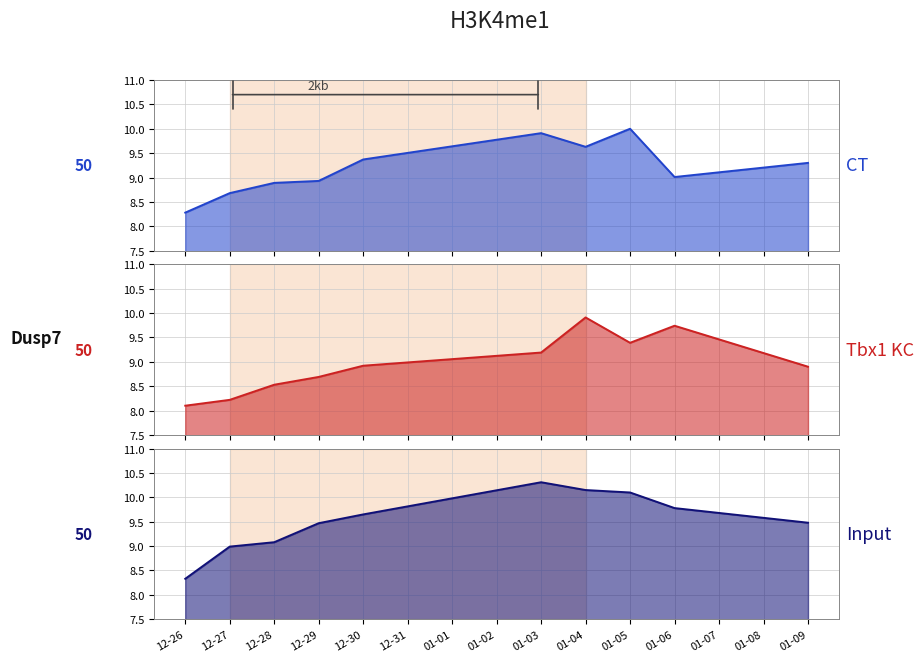

At which category does Input (high) reach its first local peak?

01-03